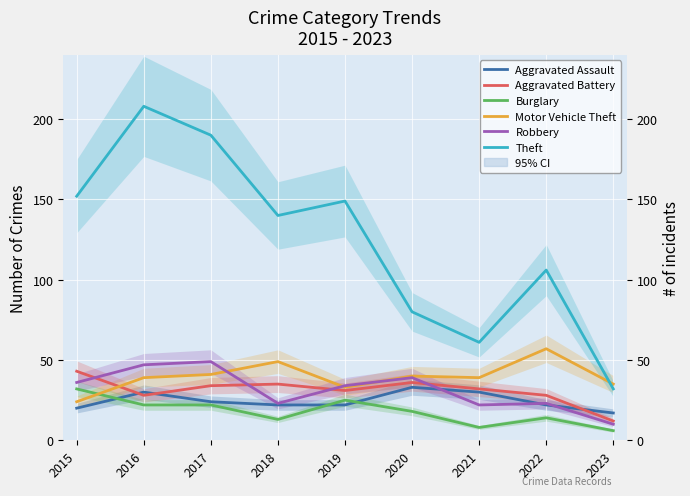

Reading right to left, extract all data points from this chart.

Aggravated Assault: 17	22	30	33	22	22	24	30	20
Aggravated Battery: 12	28	32	36	31	35	34	28	43
Burglary: 6	14	8	18	25	13	22	22	32
Motor Vehicle Theft: 35	57	39	40	33	49	41	39	24
Robbery: 10	23	22	39	34	23	49	47	36
Theft: 32	106	61	80	149	140	190	208	152